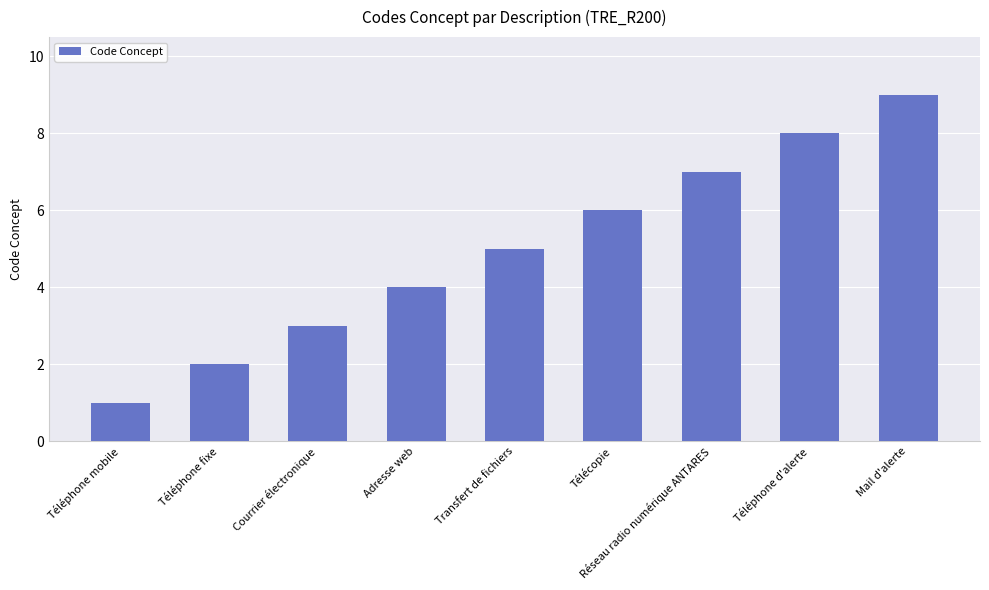

Reading left to right, what are all the values shown in this chart?

Téléphone mobile=1	Téléphone fixe=2	Courrier électronique=3	Adresse web=4	Transfert de fichiers=5	Télécopie=6	Réseau radio numérique ANTARES=7	Téléphone d'alerte=8	Mail d'alerte=9